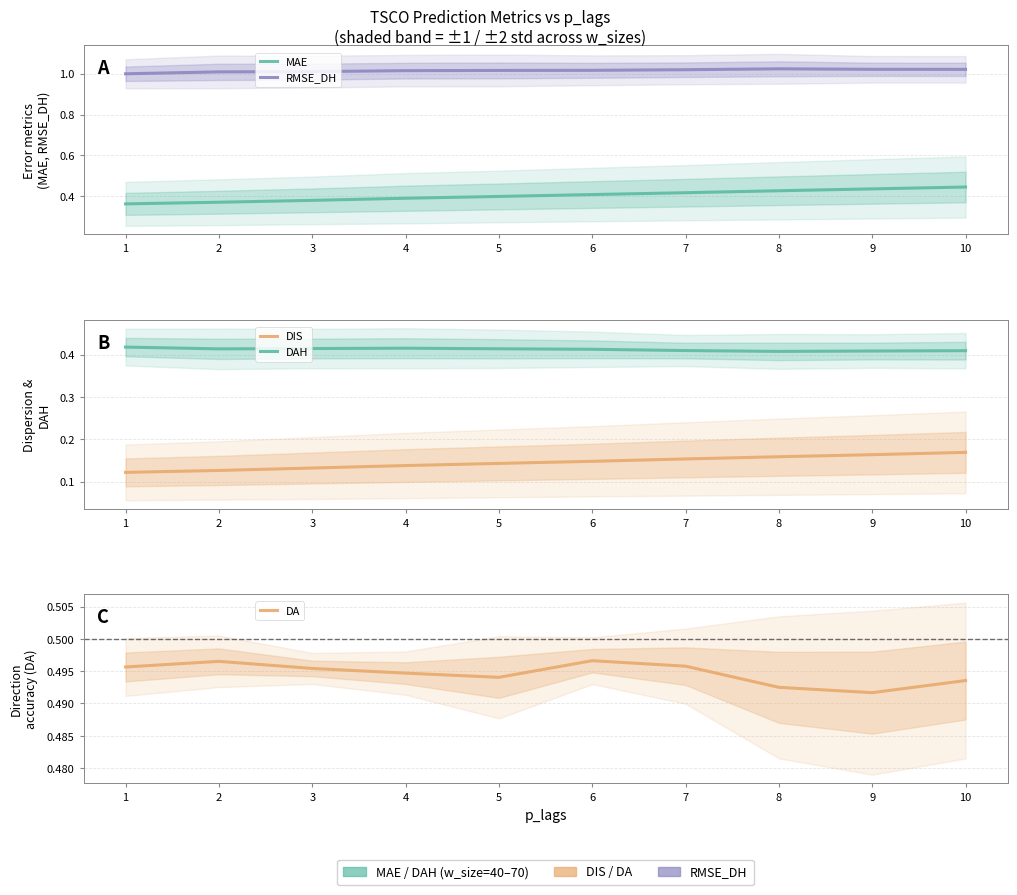

How many data points does each series have?

10